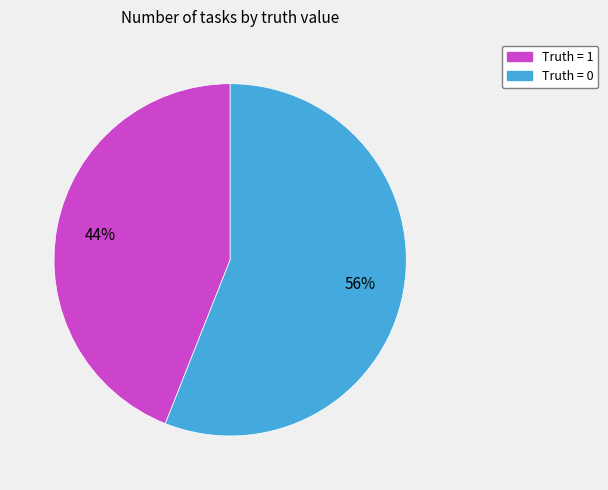

To the nearest percent, what is the difference between the largest and smallest slice percentages?

12%